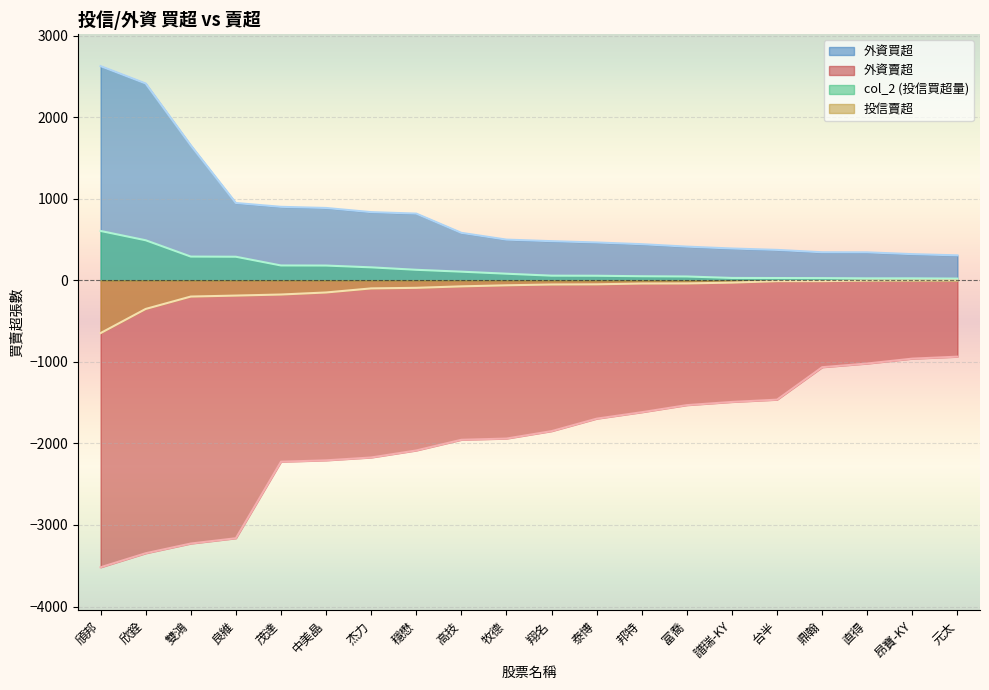

What is the value of the col_2 (投信買超量) point at the 10th from the left?

80